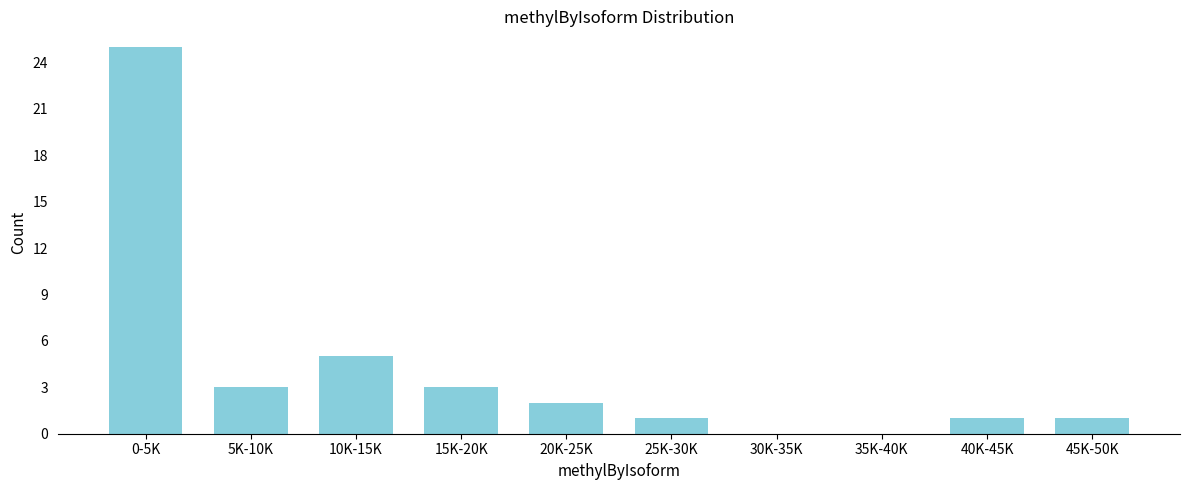

Reading right to left, transcribe all the data shown in this chart.

45K-50K=1	40K-45K=1	35K-40K=0	30K-35K=0	25K-30K=1	20K-25K=2	15K-20K=3	10K-15K=5	5K-10K=3	0-5K=25